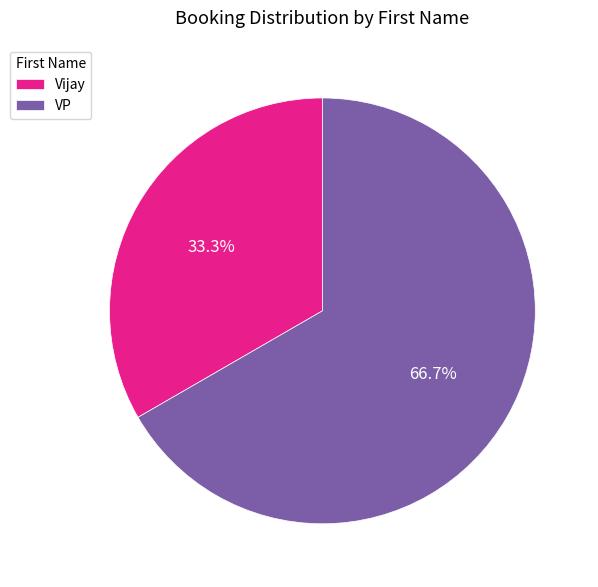

What percentage is the VP slice, to the nearest percent?

67%